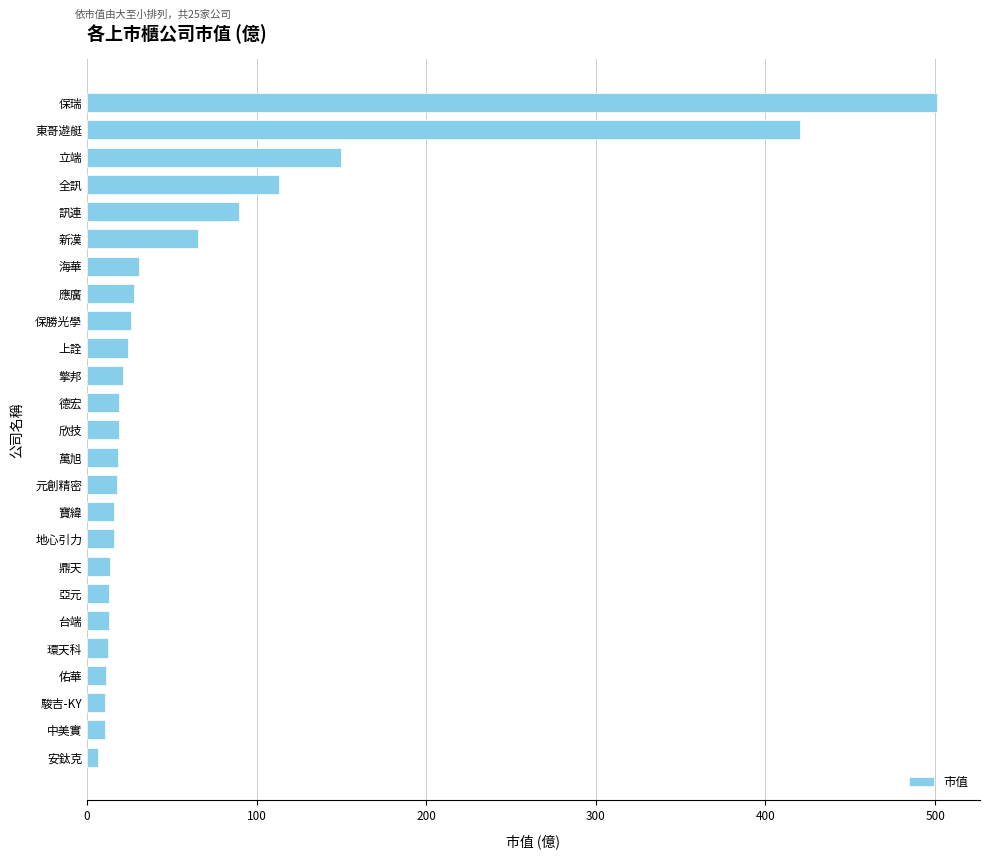

What value does the data have at 鼎天?

13.6